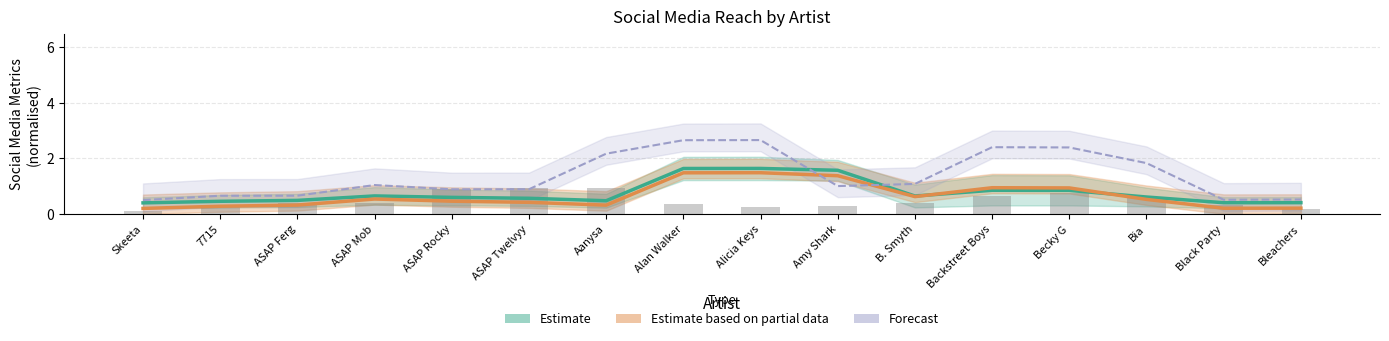

Which label corresponds to the smallest value in the chart?

Skeeta